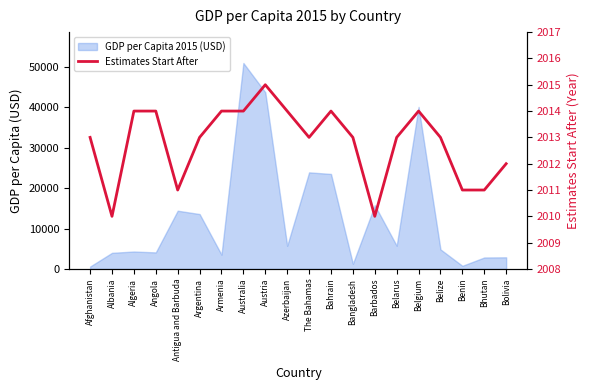

Where is the data nearest to the value 2012?

Bolivia